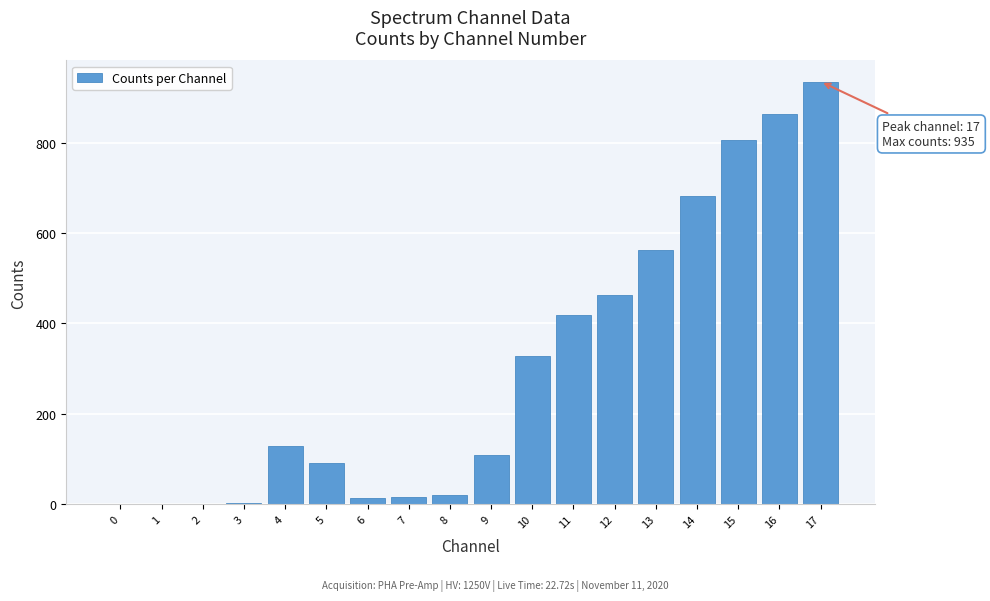

The value at 2 is -353. True or false?

False